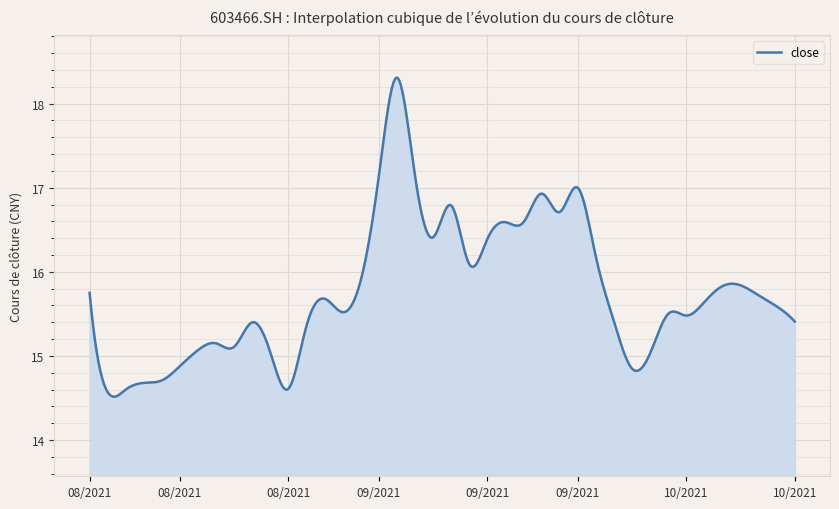

Does the chart display data point markers on the line(s)?

No